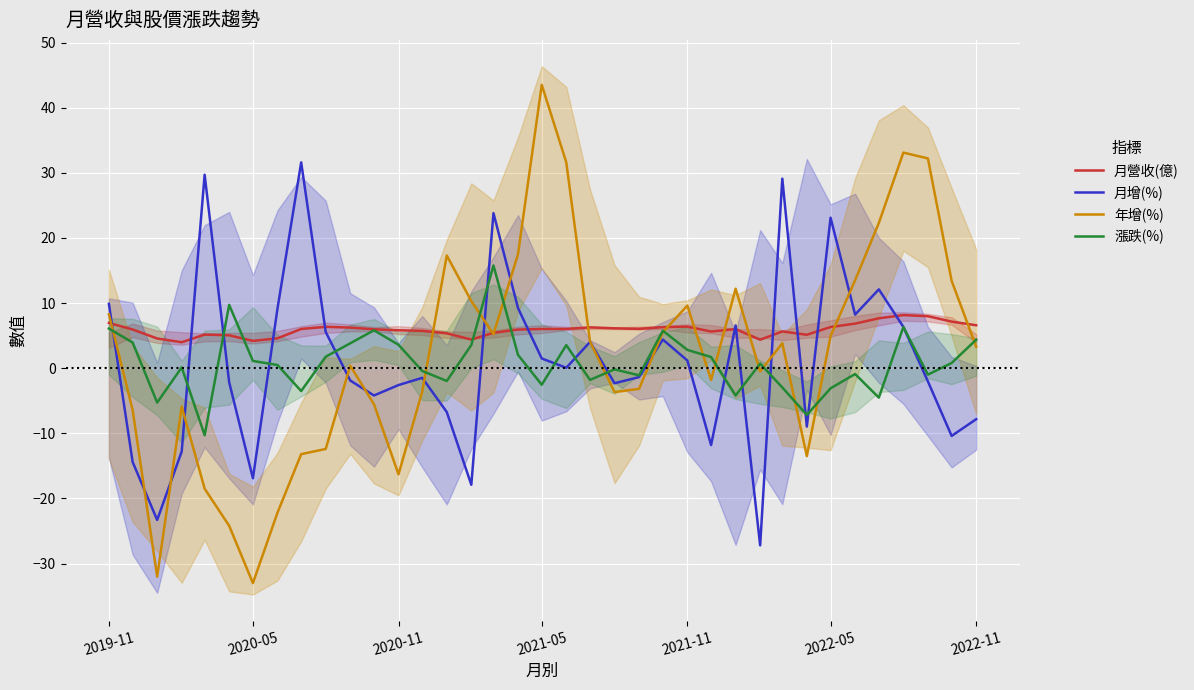

What is the minimum value for 漲跌(%)?

-10.3